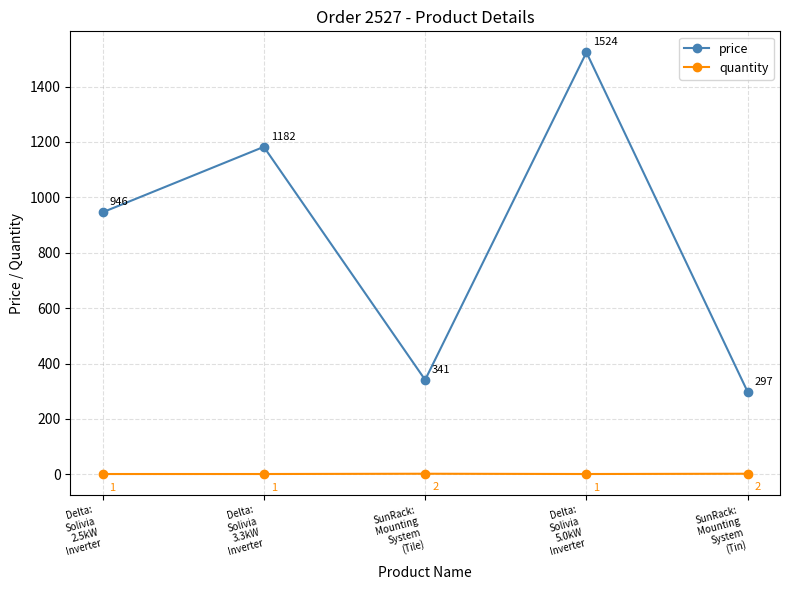

What is the sum of all quantity values?

7.0